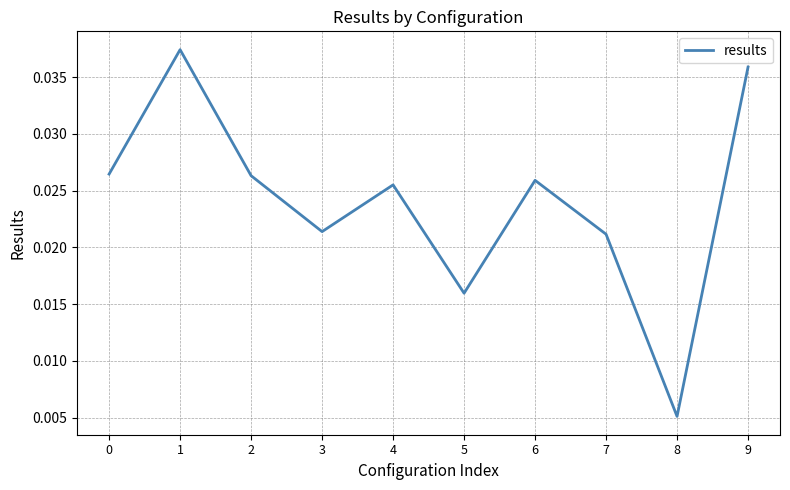

Which category has the lowest value across all series?

8